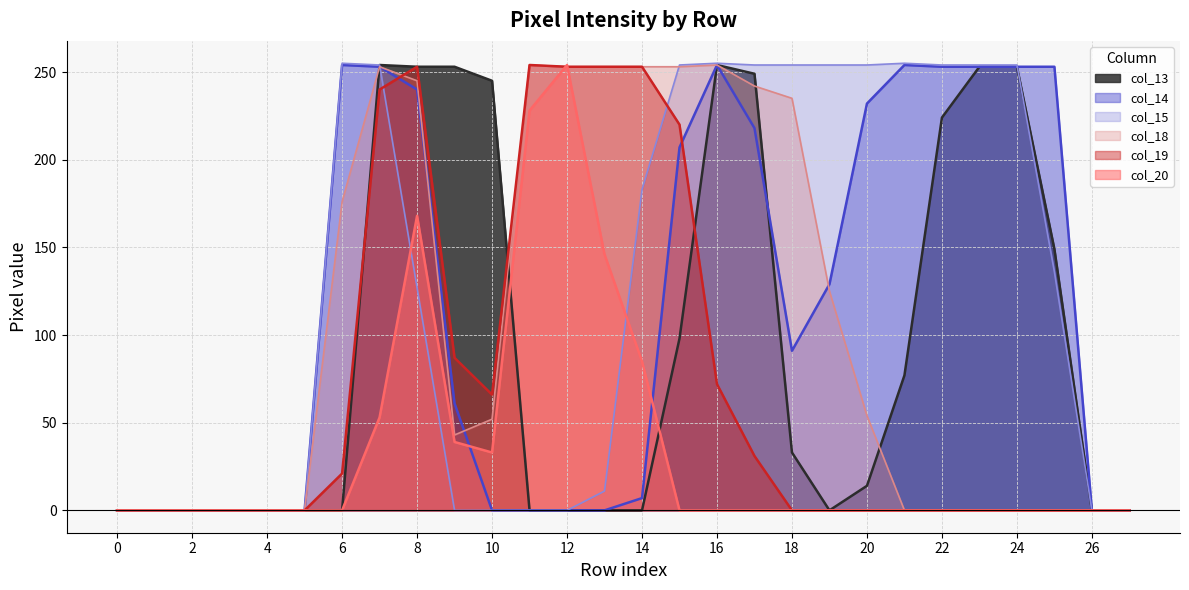

True or false: col_14 has more than 1 points higher than both neighbors.

True